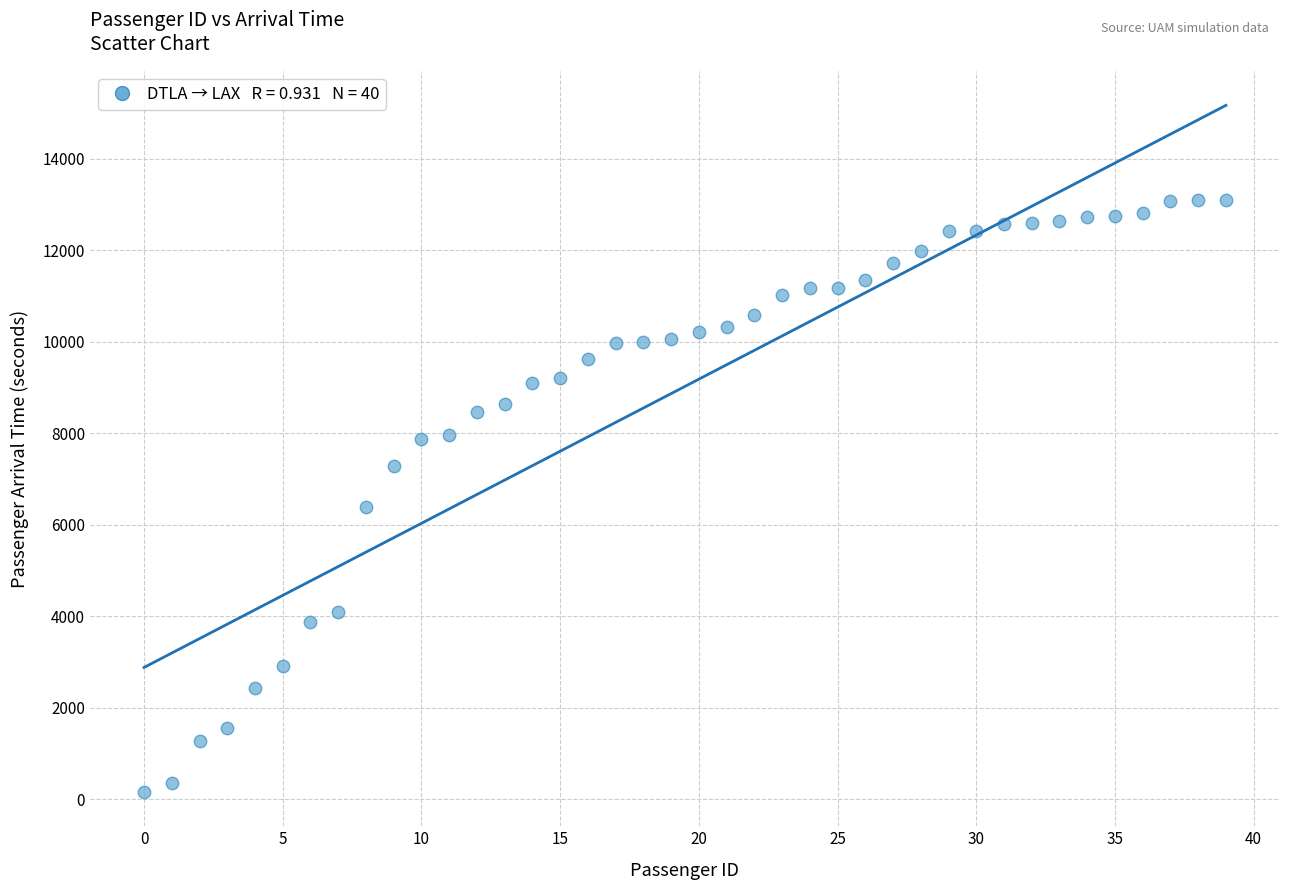

What Y value in the scatter plot is closest to 6632?

6381